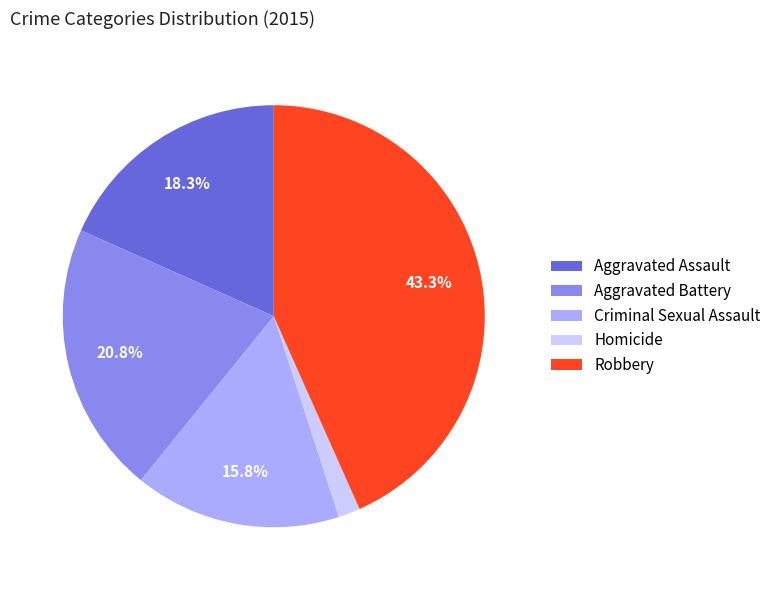

Rank the categories by value from lowest to highest.

Homicide, Criminal Sexual Assault, Aggravated Assault, Aggravated Battery, Robbery